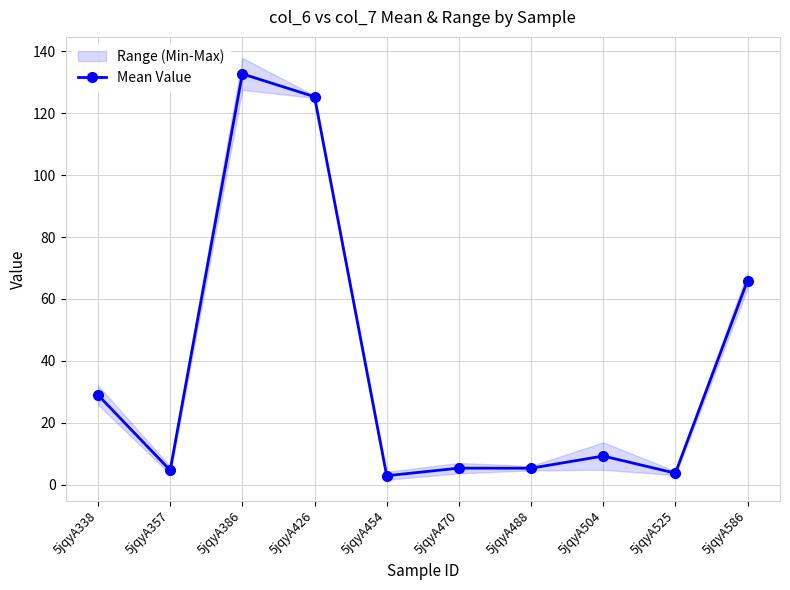

What value does the data have at 5jqyA504?

9.2